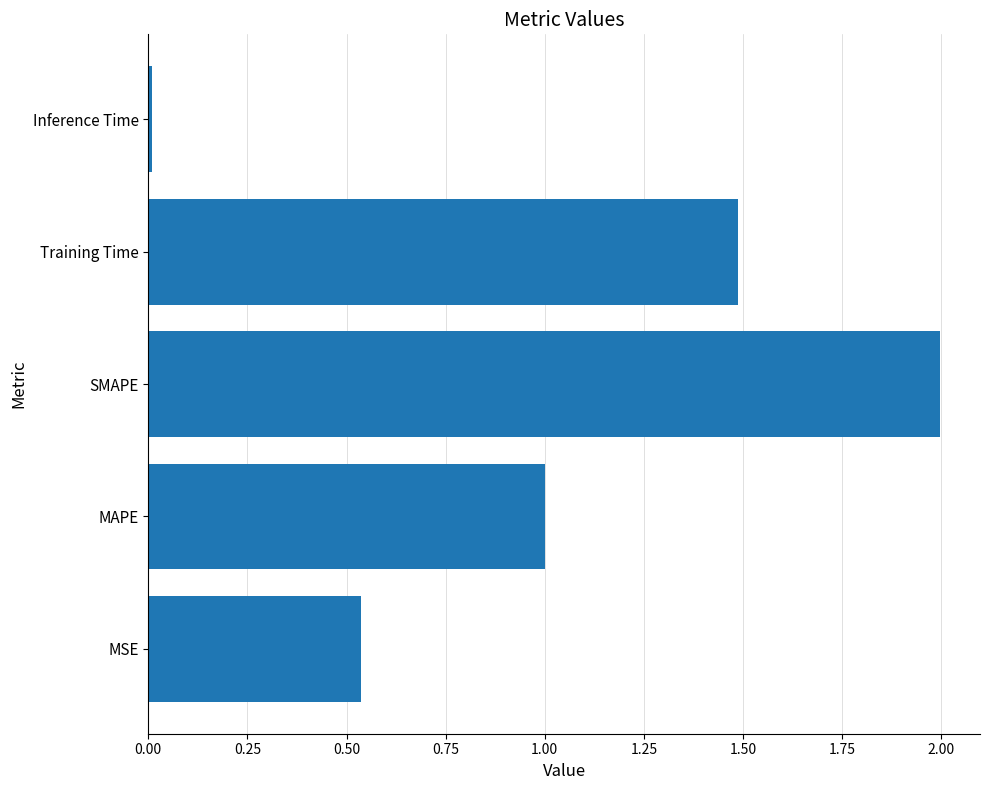

List the labels in order of value, largest first.

SMAPE, Training Time, MAPE, MSE, Inference Time